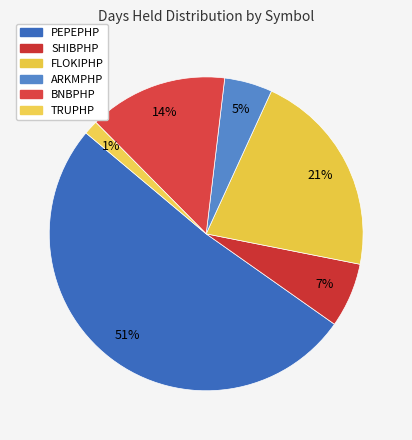

What is the largest slice in the pie chart?

PEPEPHP